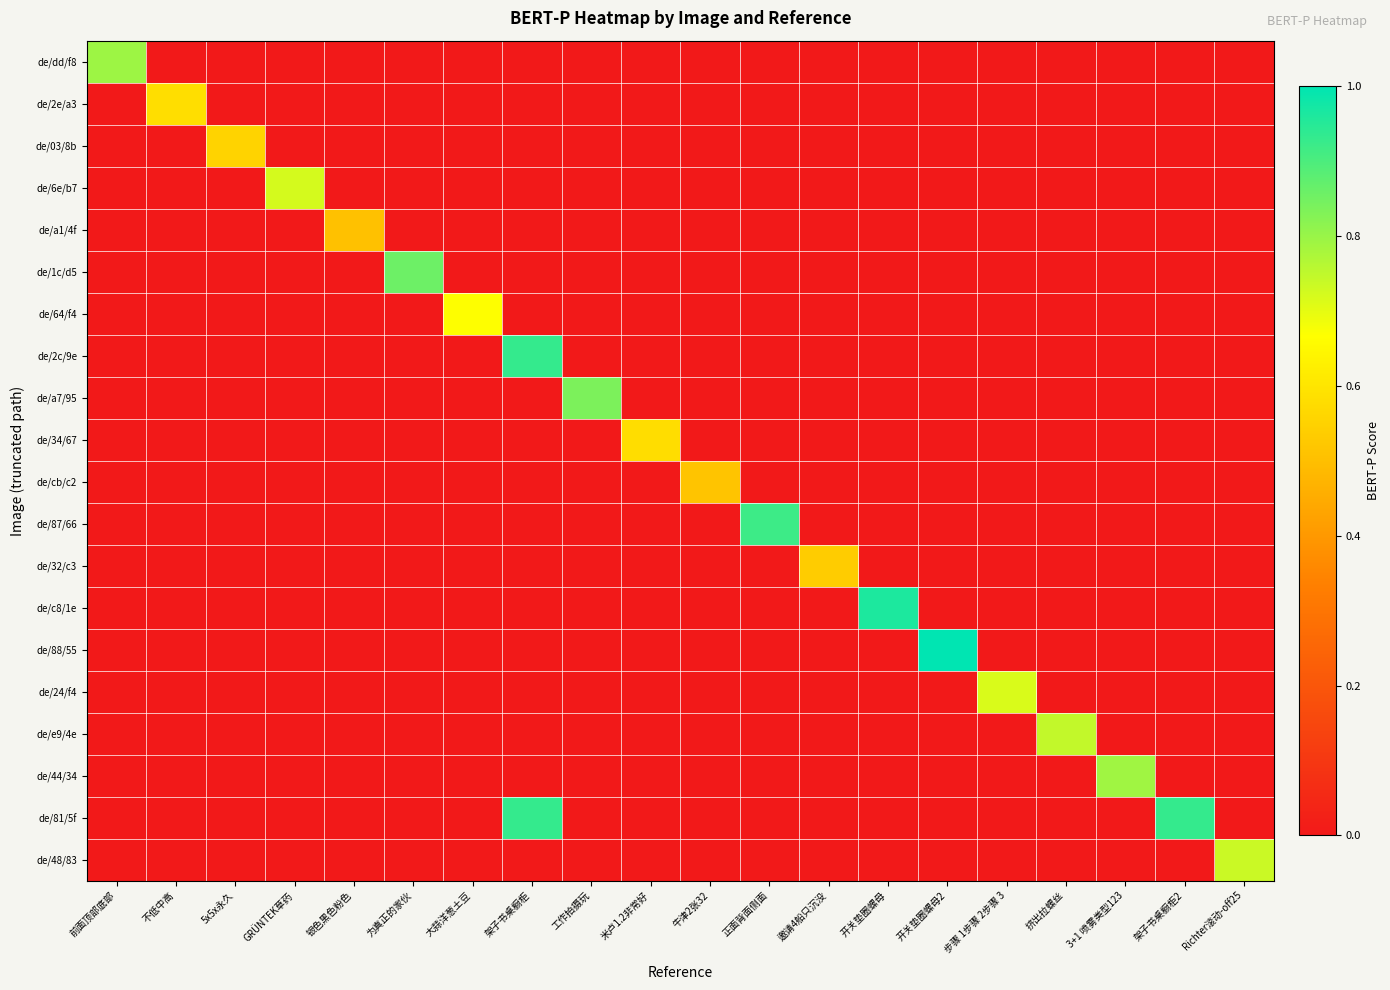

Reading left to right, transcribe all the data shown in this chart.

de/dd/f8: 前面顶部底部=0.8	不低中高=0.0	5x5x永久=0.0	GRÜNTEK草药=0.0	银色黑色粉色=0.0	为真正的家伙=0.0	大蒜洋葱土豆=0.0	架子书桌橱柜=0.0	工作拍摄玩=0.0	米卢1.2非常好=0.0	牛津2张32=0.0	正面背面侧面=0.0	邀请4船只沉没=0.0	开关垫圈螺母=0.0	开关垫圈螺母2=0.0	步骤 1步骤 2步骤 3=0.0	挤出拉螺丝=0.0	3+1 喷雾类型123=0.0	架子书桌橱柜2=0.0	Richter滚动-off25=0.0
de/2e/a3: 前面顶部底部=0.0	不低中高=0.6	5x5x永久=0.0	GRÜNTEK草药=0.0	银色黑色粉色=0.0	为真正的家伙=0.0	大蒜洋葱土豆=0.0	架子书桌橱柜=0.0	工作拍摄玩=0.0	米卢1.2非常好=0.0	牛津2张32=0.0	正面背面侧面=0.0	邀请4船只沉没=0.0	开关垫圈螺母=0.0	开关垫圈螺母2=0.0	步骤 1步骤 2步骤 3=0.0	挤出拉螺丝=0.0	3+1 喷雾类型123=0.0	架子书桌橱柜2=0.0	Richter滚动-off25=0.0
de/03/8b: 前面顶部底部=0.0	不低中高=0.0	5x5x永久=0.6	GRÜNTEK草药=0.0	银色黑色粉色=0.0	为真正的家伙=0.0	大蒜洋葱土豆=0.0	架子书桌橱柜=0.0	工作拍摄玩=0.0	米卢1.2非常好=0.0	牛津2张32=0.0	正面背面侧面=0.0	邀请4船只沉没=0.0	开关垫圈螺母=0.0	开关垫圈螺母2=0.0	步骤 1步骤 2步骤 3=0.0	挤出拉螺丝=0.0	3+1 喷雾类型123=0.0	架子书桌橱柜2=0.0	Richter滚动-off25=0.0
de/6e/b7: 前面顶部底部=0.0	不低中高=0.0	5x5x永久=0.0	GRÜNTEK草药=0.7	银色黑色粉色=0.0	为真正的家伙=0.0	大蒜洋葱土豆=0.0	架子书桌橱柜=0.0	工作拍摄玩=0.0	米卢1.2非常好=0.0	牛津2张32=0.0	正面背面侧面=0.0	邀请4船只沉没=0.0	开关垫圈螺母=0.0	开关垫圈螺母2=0.0	步骤 1步骤 2步骤 3=0.0	挤出拉螺丝=0.0	3+1 喷雾类型123=0.0	架子书桌橱柜2=0.0	Richter滚动-off25=0.0
de/a1/4f: 前面顶部底部=0.0	不低中高=0.0	5x5x永久=0.0	GRÜNTEK草药=0.0	银色黑色粉色=0.5	为真正的家伙=0.0	大蒜洋葱土豆=0.0	架子书桌橱柜=0.0	工作拍摄玩=0.0	米卢1.2非常好=0.0	牛津2张32=0.0	正面背面侧面=0.0	邀请4船只沉没=0.0	开关垫圈螺母=0.0	开关垫圈螺母2=0.0	步骤 1步骤 2步骤 3=0.0	挤出拉螺丝=0.0	3+1 喷雾类型123=0.0	架子书桌橱柜2=0.0	Richter滚动-off25=0.0
de/1c/d5: 前面顶部底部=0.0	不低中高=0.0	5x5x永久=0.0	GRÜNTEK草药=0.0	银色黑色粉色=0.0	为真正的家伙=0.9	大蒜洋葱土豆=0.0	架子书桌橱柜=0.0	工作拍摄玩=0.0	米卢1.2非常好=0.0	牛津2张32=0.0	正面背面侧面=0.0	邀请4船只沉没=0.0	开关垫圈螺母=0.0	开关垫圈螺母2=0.0	步骤 1步骤 2步骤 3=0.0	挤出拉螺丝=0.0	3+1 喷雾类型123=0.0	架子书桌橱柜2=0.0	Richter滚动-off25=0.0
de/64/f4: 前面顶部底部=0.0	不低中高=0.0	5x5x永久=0.0	GRÜNTEK草药=0.0	银色黑色粉色=0.0	为真正的家伙=0.0	大蒜洋葱土豆=0.7	架子书桌橱柜=0.0	工作拍摄玩=0.0	米卢1.2非常好=0.0	牛津2张32=0.0	正面背面侧面=0.0	邀请4船只沉没=0.0	开关垫圈螺母=0.0	开关垫圈螺母2=0.0	步骤 1步骤 2步骤 3=0.0	挤出拉螺丝=0.0	3+1 喷雾类型123=0.0	架子书桌橱柜2=0.0	Richter滚动-off25=0.0
de/2c/9e: 前面顶部底部=0.0	不低中高=0.0	5x5x永久=0.0	GRÜNTEK草药=0.0	银色黑色粉色=0.0	为真正的家伙=0.0	大蒜洋葱土豆=0.0	架子书桌橱柜=0.9	工作拍摄玩=0.0	米卢1.2非常好=0.0	牛津2张32=0.0	正面背面侧面=0.0	邀请4船只沉没=0.0	开关垫圈螺母=0.0	开关垫圈螺母2=0.0	步骤 1步骤 2步骤 3=0.0	挤出拉螺丝=0.0	3+1 喷雾类型123=0.0	架子书桌橱柜2=0.0	Richter滚动-off25=0.0
de/a7/95: 前面顶部底部=0.0	不低中高=0.0	5x5x永久=0.0	GRÜNTEK草药=0.0	银色黑色粉色=0.0	为真正的家伙=0.0	大蒜洋葱土豆=0.0	架子书桌橱柜=0.0	工作拍摄玩=0.8	米卢1.2非常好=0.0	牛津2张32=0.0	正面背面侧面=0.0	邀请4船只沉没=0.0	开关垫圈螺母=0.0	开关垫圈螺母2=0.0	步骤 1步骤 2步骤 3=0.0	挤出拉螺丝=0.0	3+1 喷雾类型123=0.0	架子书桌橱柜2=0.0	Richter滚动-off25=0.0
de/34/67: 前面顶部底部=0.0	不低中高=0.0	5x5x永久=0.0	GRÜNTEK草药=0.0	银色黑色粉色=0.0	为真正的家伙=0.0	大蒜洋葱土豆=0.0	架子书桌橱柜=0.0	工作拍摄玩=0.0	米卢1.2非常好=0.6	牛津2张32=0.0	正面背面侧面=0.0	邀请4船只沉没=0.0	开关垫圈螺母=0.0	开关垫圈螺母2=0.0	步骤 1步骤 2步骤 3=0.0	挤出拉螺丝=0.0	3+1 喷雾类型123=0.0	架子书桌橱柜2=0.0	Richter滚动-off25=0.0
de/cb/c2: 前面顶部底部=0.0	不低中高=0.0	5x5x永久=0.0	GRÜNTEK草药=0.0	银色黑色粉色=0.0	为真正的家伙=0.0	大蒜洋葱土豆=0.0	架子书桌橱柜=0.0	工作拍摄玩=0.0	米卢1.2非常好=0.0	牛津2张32=0.5	正面背面侧面=0.0	邀请4船只沉没=0.0	开关垫圈螺母=0.0	开关垫圈螺母2=0.0	步骤 1步骤 2步骤 3=0.0	挤出拉螺丝=0.0	3+1 喷雾类型123=0.0	架子书桌橱柜2=0.0	Richter滚动-off25=0.0
de/87/66: 前面顶部底部=0.0	不低中高=0.0	5x5x永久=0.0	GRÜNTEK草药=0.0	银色黑色粉色=0.0	为真正的家伙=0.0	大蒜洋葱土豆=0.0	架子书桌橱柜=0.0	工作拍摄玩=0.0	米卢1.2非常好=0.0	牛津2张32=0.0	正面背面侧面=0.9	邀请4船只沉没=0.0	开关垫圈螺母=0.0	开关垫圈螺母2=0.0	步骤 1步骤 2步骤 3=0.0	挤出拉螺丝=0.0	3+1 喷雾类型123=0.0	架子书桌橱柜2=0.0	Richter滚动-off25=0.0
de/32/c3: 前面顶部底部=0.0	不低中高=0.0	5x5x永久=0.0	GRÜNTEK草药=0.0	银色黑色粉色=0.0	为真正的家伙=0.0	大蒜洋葱土豆=0.0	架子书桌橱柜=0.0	工作拍摄玩=0.0	米卢1.2非常好=0.0	牛津2张32=0.0	正面背面侧面=0.0	邀请4船只沉没=0.5	开关垫圈螺母=0.0	开关垫圈螺母2=0.0	步骤 1步骤 2步骤 3=0.0	挤出拉螺丝=0.0	3+1 喷雾类型123=0.0	架子书桌橱柜2=0.0	Richter滚动-off25=0.0
de/c8/1e: 前面顶部底部=0.0	不低中高=0.0	5x5x永久=0.0	GRÜNTEK草药=0.0	银色黑色粉色=0.0	为真正的家伙=0.0	大蒜洋葱土豆=0.0	架子书桌橱柜=0.0	工作拍摄玩=0.0	米卢1.2非常好=0.0	牛津2张32=0.0	正面背面侧面=0.0	邀请4船只沉没=0.0	开关垫圈螺母=1.0	开关垫圈螺母2=0.0	步骤 1步骤 2步骤 3=0.0	挤出拉螺丝=0.0	3+1 喷雾类型123=0.0	架子书桌橱柜2=0.0	Richter滚动-off25=0.0
de/88/55: 前面顶部底部=0.0	不低中高=0.0	5x5x永久=0.0	GRÜNTEK草药=0.0	银色黑色粉色=0.0	为真正的家伙=0.0	大蒜洋葱土豆=0.0	架子书桌橱柜=0.0	工作拍摄玩=0.0	米卢1.2非常好=0.0	牛津2张32=0.0	正面背面侧面=0.0	邀请4船只沉没=0.0	开关垫圈螺母=0.0	开关垫圈螺母2=1.0	步骤 1步骤 2步骤 3=0.0	挤出拉螺丝=0.0	3+1 喷雾类型123=0.0	架子书桌橱柜2=0.0	Richter滚动-off25=0.0
de/24/f4: 前面顶部底部=0.0	不低中高=0.0	5x5x永久=0.0	GRÜNTEK草药=0.0	银色黑色粉色=0.0	为真正的家伙=0.0	大蒜洋葱土豆=0.0	架子书桌橱柜=0.0	工作拍摄玩=0.0	米卢1.2非常好=0.0	牛津2张32=0.0	正面背面侧面=0.0	邀请4船只沉没=0.0	开关垫圈螺母=0.0	开关垫圈螺母2=0.0	步骤 1步骤 2步骤 3=0.7	挤出拉螺丝=0.0	3+1 喷雾类型123=0.0	架子书桌橱柜2=0.0	Richter滚动-off25=0.0
de/e9/4e: 前面顶部底部=0.0	不低中高=0.0	5x5x永久=0.0	GRÜNTEK草药=0.0	银色黑色粉色=0.0	为真正的家伙=0.0	大蒜洋葱土豆=0.0	架子书桌橱柜=0.0	工作拍摄玩=0.0	米卢1.2非常好=0.0	牛津2张32=0.0	正面背面侧面=0.0	邀请4船只沉没=0.0	开关垫圈螺母=0.0	开关垫圈螺母2=0.0	步骤 1步骤 2步骤 3=0.0	挤出拉螺丝=0.7	3+1 喷雾类型123=0.0	架子书桌橱柜2=0.0	Richter滚动-off25=0.0
de/44/34: 前面顶部底部=0.0	不低中高=0.0	5x5x永久=0.0	GRÜNTEK草药=0.0	银色黑色粉色=0.0	为真正的家伙=0.0	大蒜洋葱土豆=0.0	架子书桌橱柜=0.0	工作拍摄玩=0.0	米卢1.2非常好=0.0	牛津2张32=0.0	正面背面侧面=0.0	邀请4船只沉没=0.0	开关垫圈螺母=0.0	开关垫圈螺母2=0.0	步骤 1步骤 2步骤 3=0.0	挤出拉螺丝=0.0	3+1 喷雾类型123=0.8	架子书桌橱柜2=0.0	Richter滚动-off25=0.0
de/81/5f: 前面顶部底部=0.0	不低中高=0.0	5x5x永久=0.0	GRÜNTEK草药=0.0	银色黑色粉色=0.0	为真正的家伙=0.0	大蒜洋葱土豆=0.0	架子书桌橱柜=0.9	工作拍摄玩=0.0	米卢1.2非常好=0.0	牛津2张32=0.0	正面背面侧面=0.0	邀请4船只沉没=0.0	开关垫圈螺母=0.0	开关垫圈螺母2=0.0	步骤 1步骤 2步骤 3=0.0	挤出拉螺丝=0.0	3+1 喷雾类型123=0.0	架子书桌橱柜2=0.9	Richter滚动-off25=0.0
de/48/83: 前面顶部底部=0.0	不低中高=0.0	5x5x永久=0.0	GRÜNTEK草药=0.0	银色黑色粉色=0.0	为真正的家伙=0.0	大蒜洋葱土豆=0.0	架子书桌橱柜=0.0	工作拍摄玩=0.0	米卢1.2非常好=0.0	牛津2张32=0.0	正面背面侧面=0.0	邀请4船只沉没=0.0	开关垫圈螺母=0.0	开关垫圈螺母2=0.0	步骤 1步骤 2步骤 3=0.0	挤出拉螺丝=0.0	3+1 喷雾类型123=0.0	架子书桌橱柜2=0.0	Richter滚动-off25=0.7